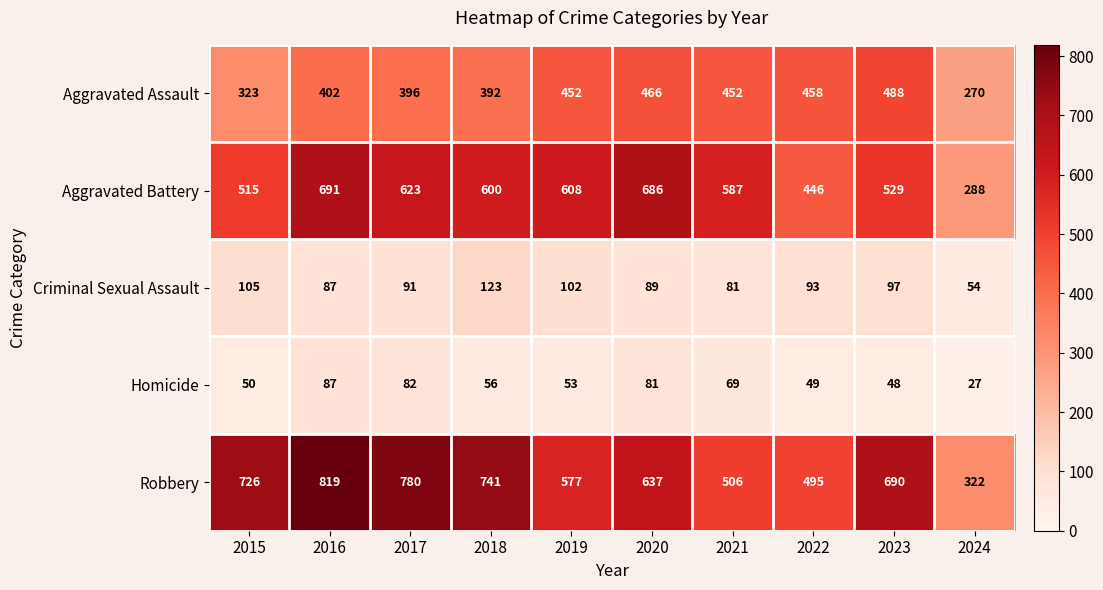

Is it true that Homicide equals 69 at 2021?

True